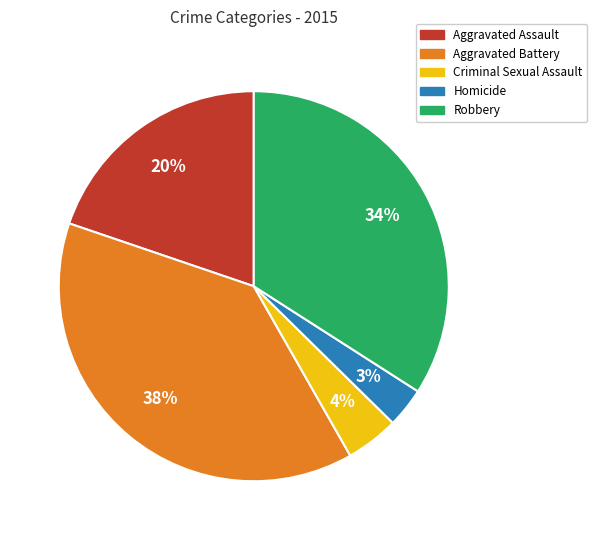

To the nearest percent, what is the difference between the largest and smallest slice percentages?

35%